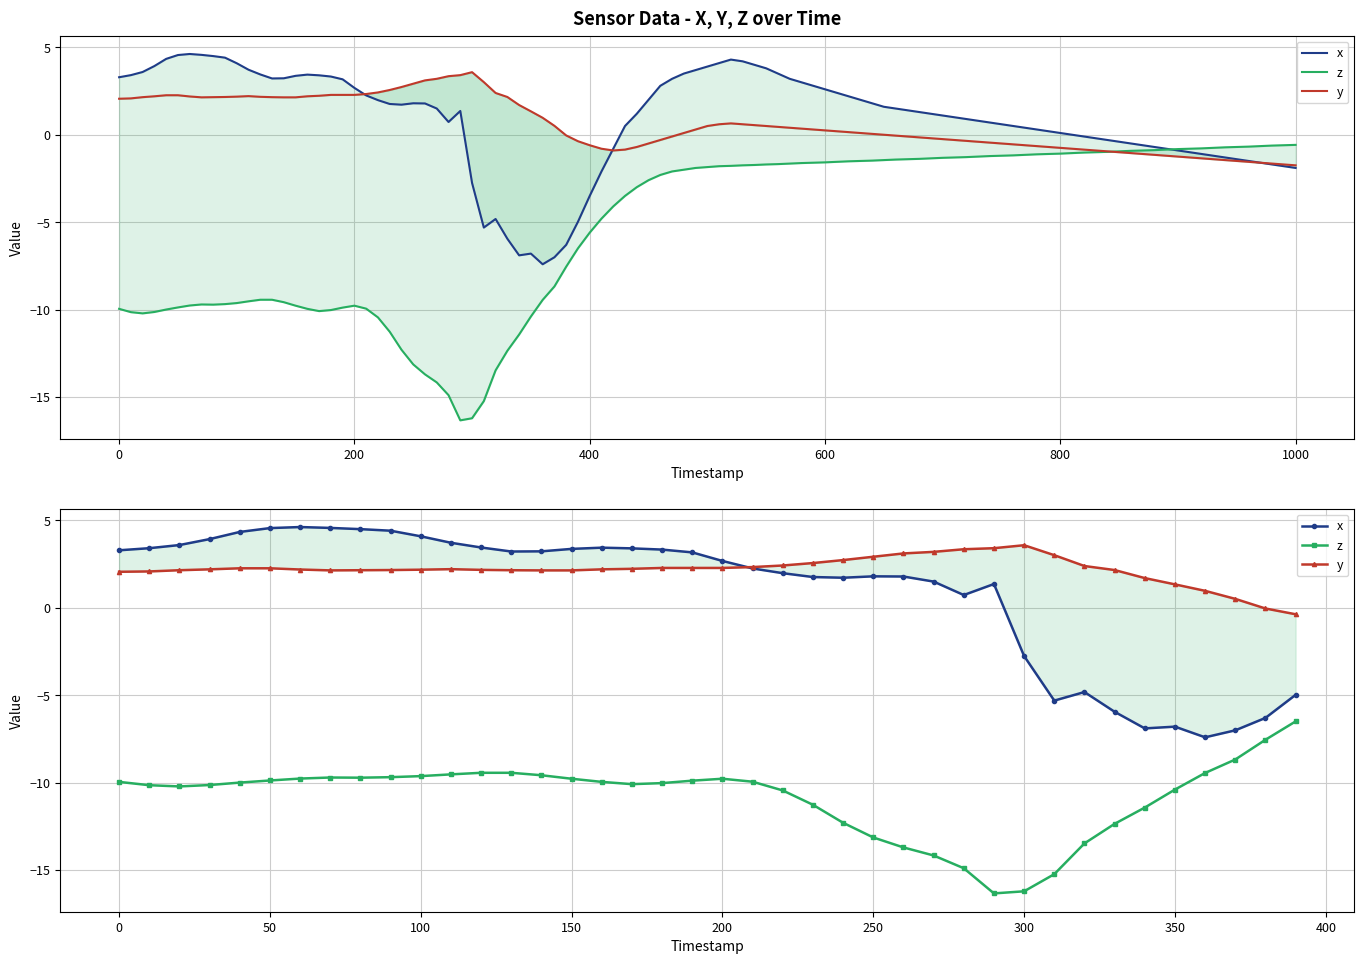

Reading left to right, list all the values displayed in this chart.

x: 3.3	3.4	3.6	3.9	4.3	4.6	4.6	4.6	4.5	4.4	4.1	3.7	3.5	3.2	3.2	3.4	3.4	3.4	3.3	3.2	2.7	2.2	2.0	1.8	1.7	1.8	1.8	1.5	0.7	1.4	-2.8	-5.3	-4.8	-6.0	-6.9	-6.8	-7.4	-7.0	-6.3	-5.0
z: -10.0	-10.2	-10.2	-10.1	-10.0	-9.9	-9.8	-9.7	-9.7	-9.7	-9.6	-9.5	-9.4	-9.4	-9.6	-9.8	-10.0	-10.1	-10.0	-9.9	-9.8	-9.9	-10.4	-11.3	-12.3	-13.1	-13.7	-14.2	-14.9	-16.3	-16.2	-15.2	-13.5	-12.4	-11.4	-10.4	-9.4	-8.7	-7.5	-6.5
y: 2.1	2.1	2.1	2.2	2.3	2.3	2.2	2.1	2.1	2.2	2.2	2.2	2.2	2.1	2.1	2.1	2.2	2.2	2.3	2.3	2.3	2.3	2.4	2.6	2.7	2.9	3.1	3.2	3.4	3.4	3.6	3.0	2.4	2.2	1.7	1.3	1.0	0.5	-0.0	-0.4